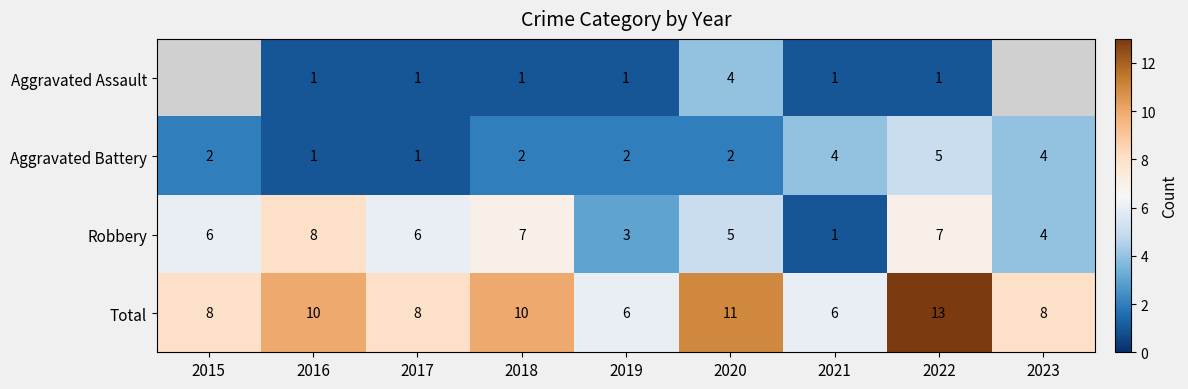

What is the spread (max minus min) of values at 2020?

9